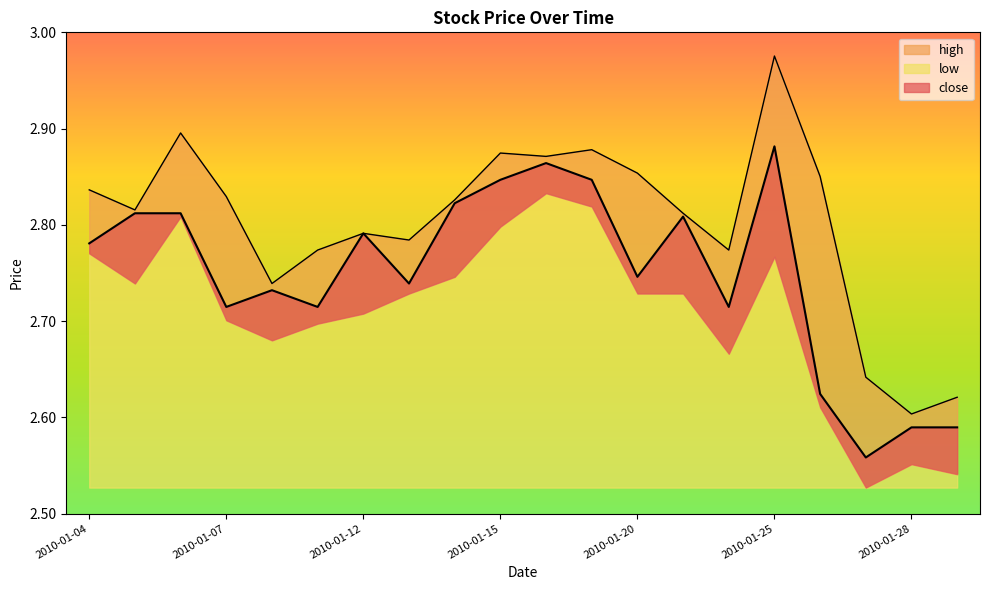

What is the difference between the highest and lowest values at 2010-01-12?

0.1